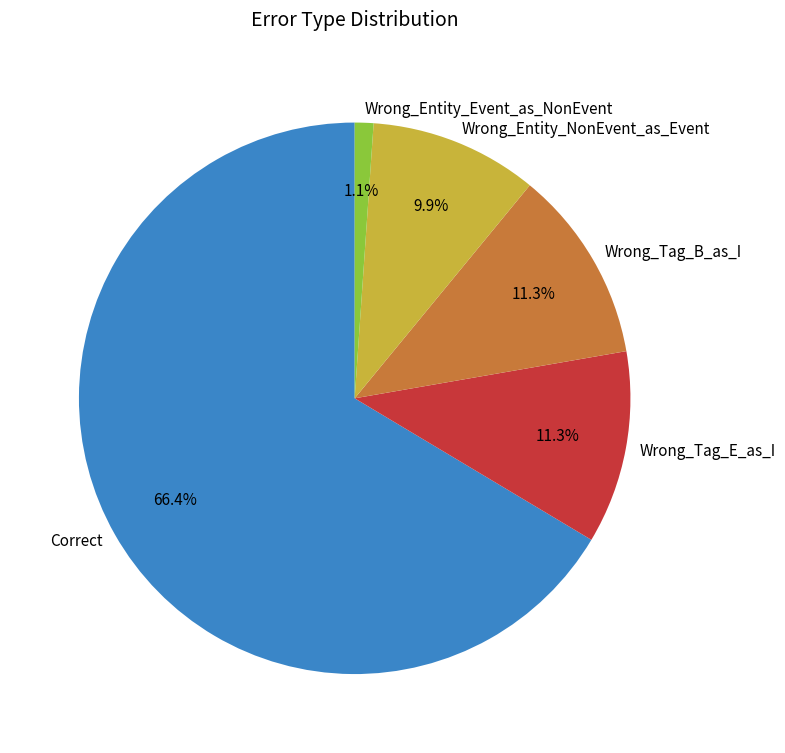

Does Correct account for over 50% of the chart?

Yes